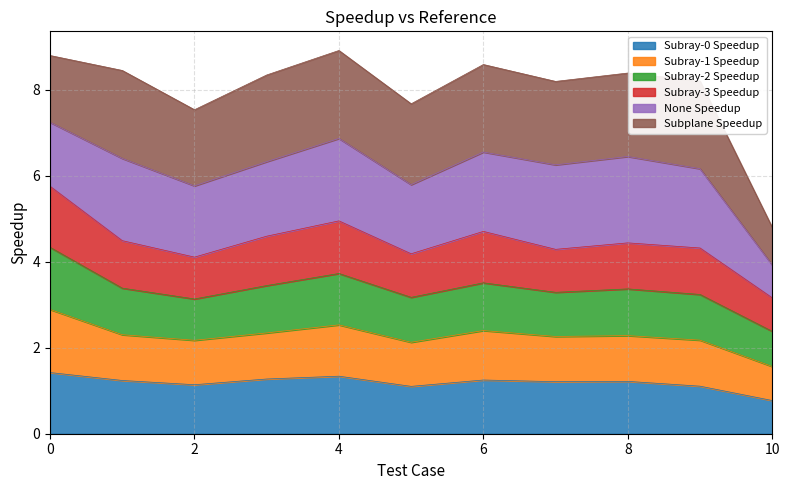

What is the minimum value for Subray-0 Speedup?

0.8